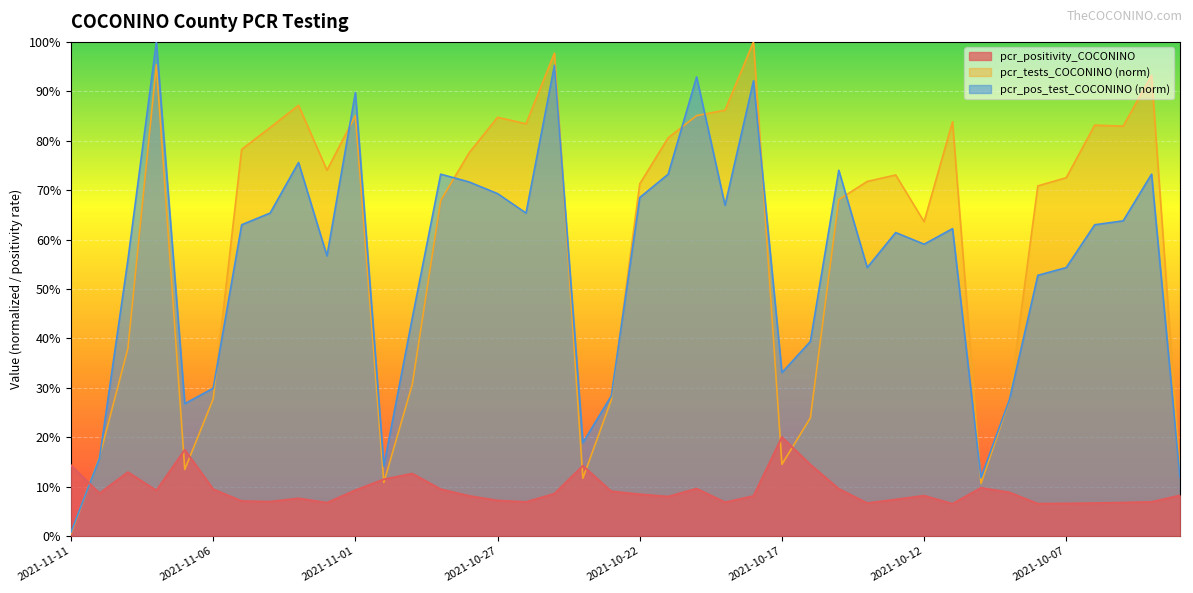

At how many categories does at least one series exceed 0?

40